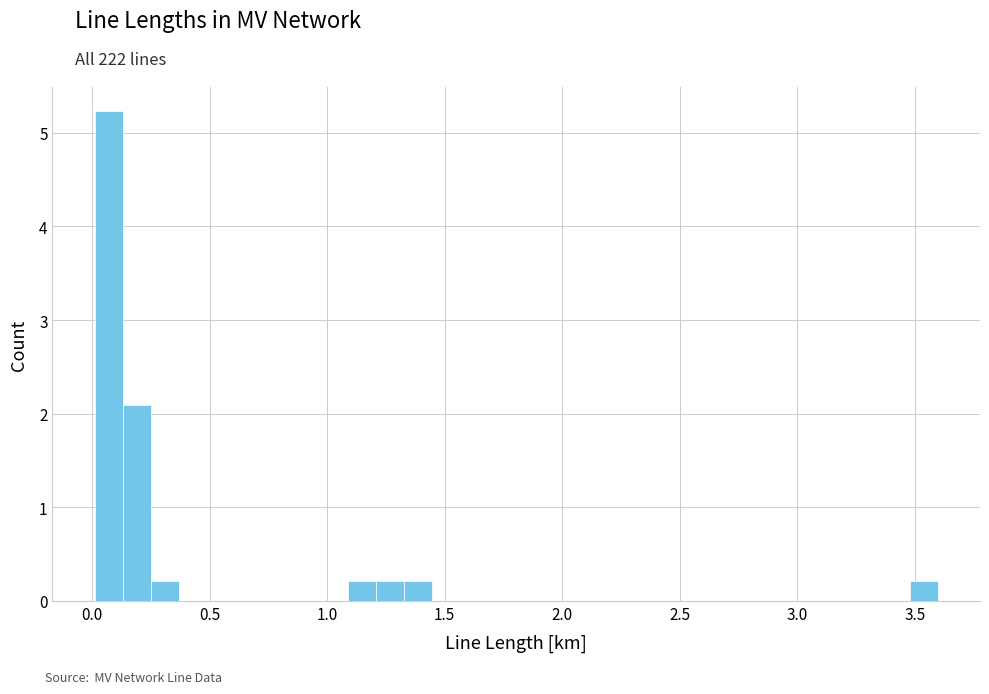

Around what value on the x-axis is the tallest bar? Give the approximate position of its centre, as read against the axis.

0.05